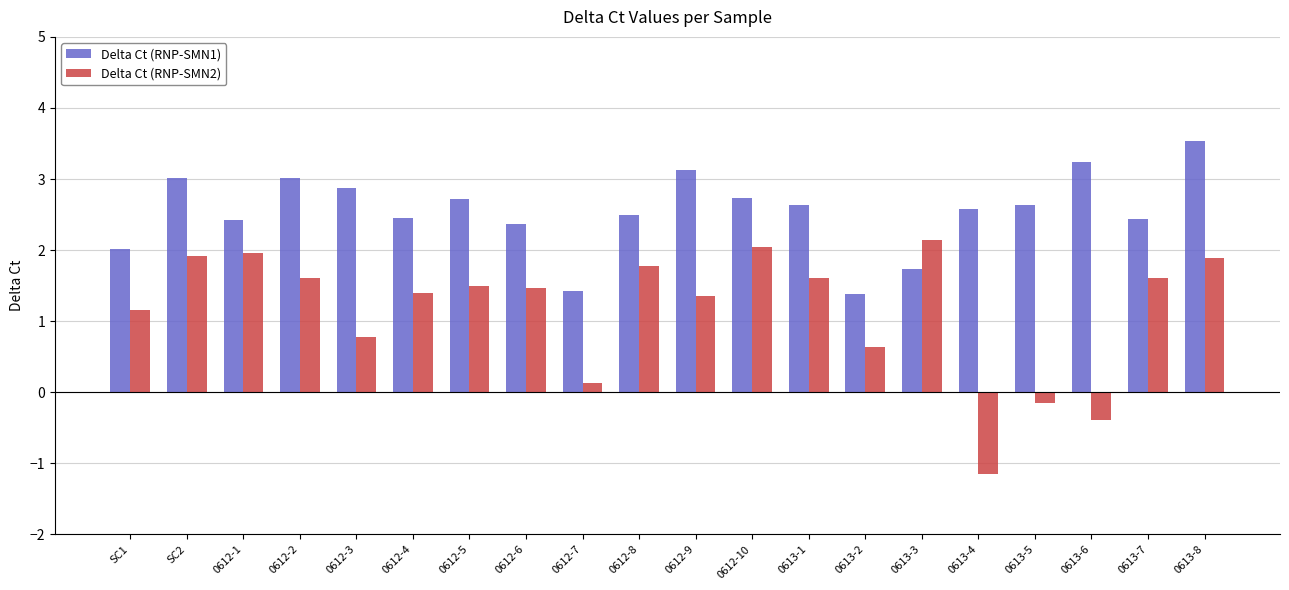

How many groups of bars are there?

20